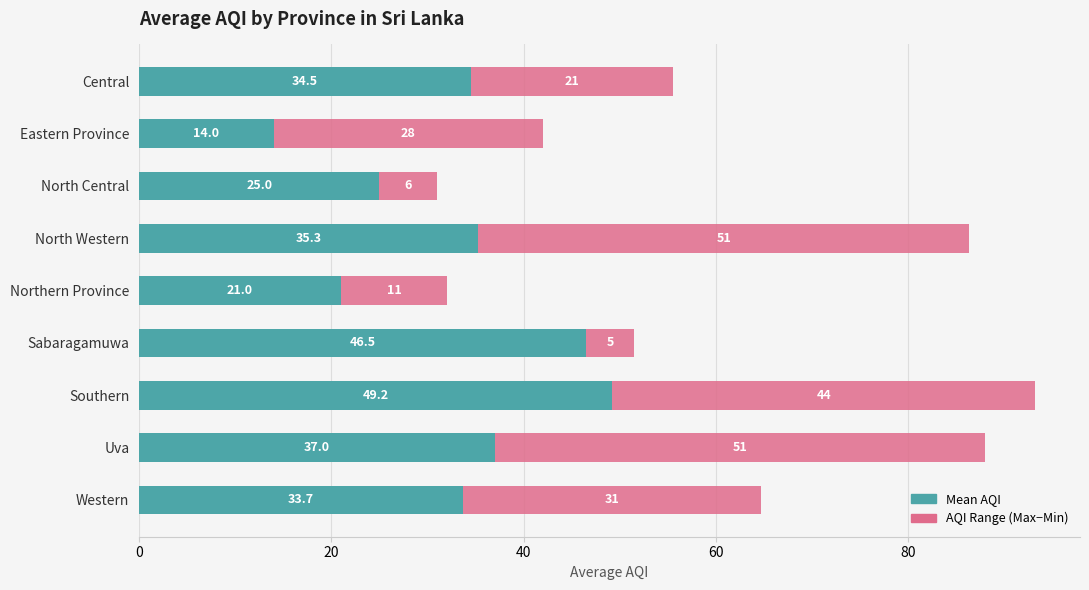

At which category is the sum across all series the highest?

Southern